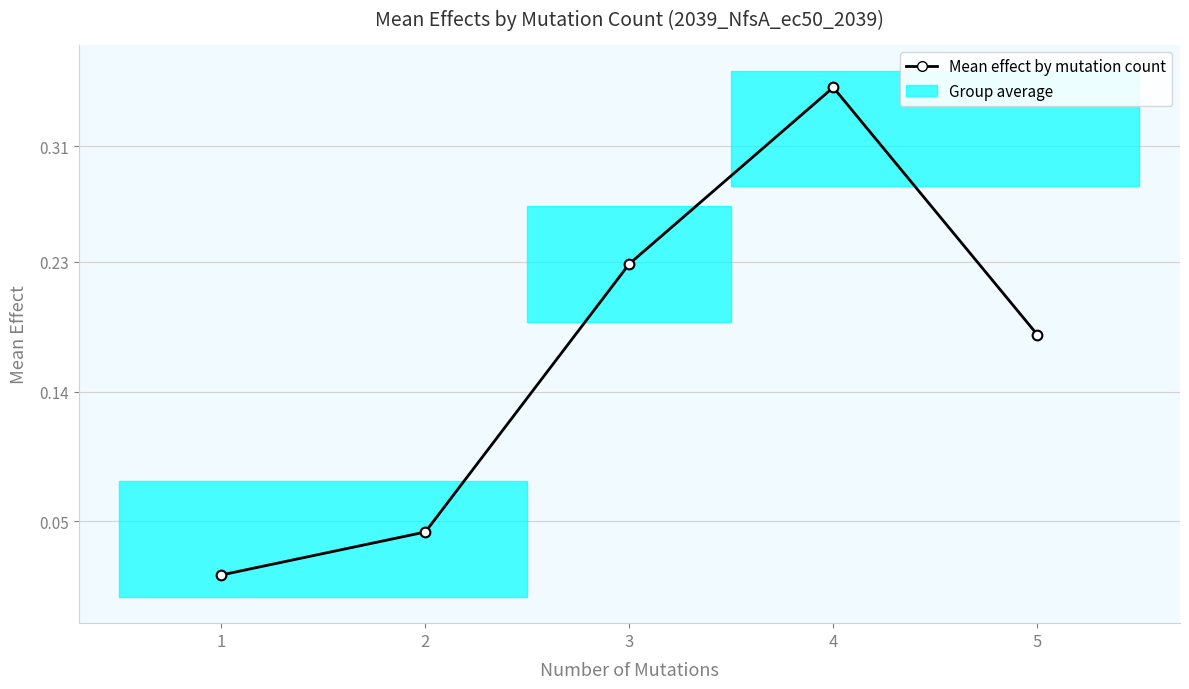

List the labels in order of value, smallest first.

1, 2, 5, 3, 4